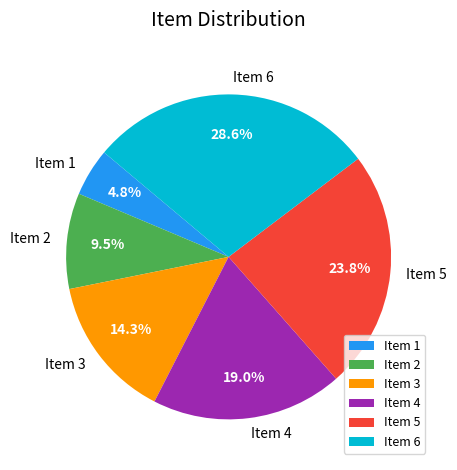

What is the ratio of the value at Item 6 to the value at Item 1?

6.0